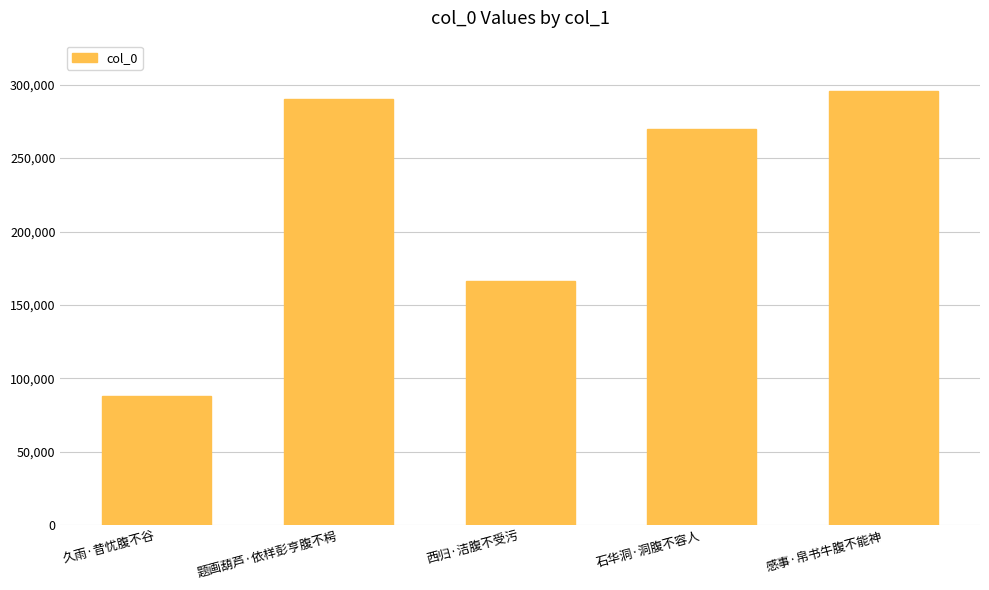

List the labels in order of value, largest first.

感事·帛书牛腹不能神, 题画葫芦·依样彭亨腹不枵, 石华洞·洞腹不容人, 西归·洁腹不受污, 久雨·昔忧腹不谷